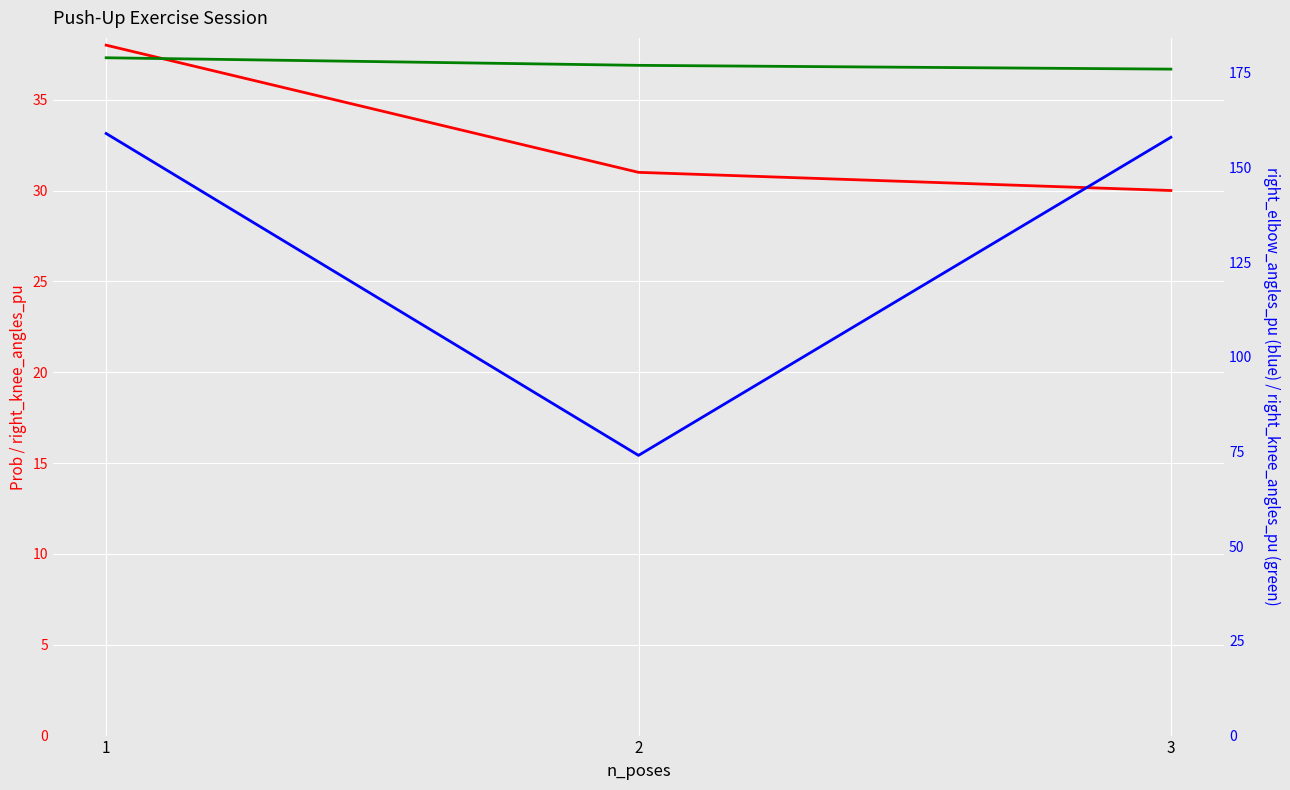

Is it true that right_elbow_angles_pu equals 245 at 3?

False